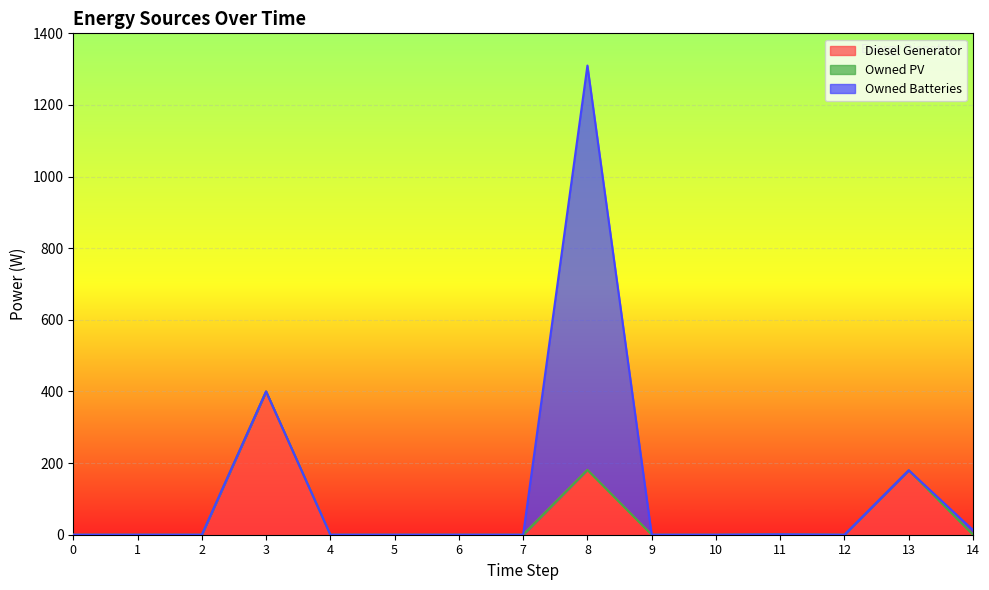

Is it true that Diesel Generator equals -262 at 12?

False